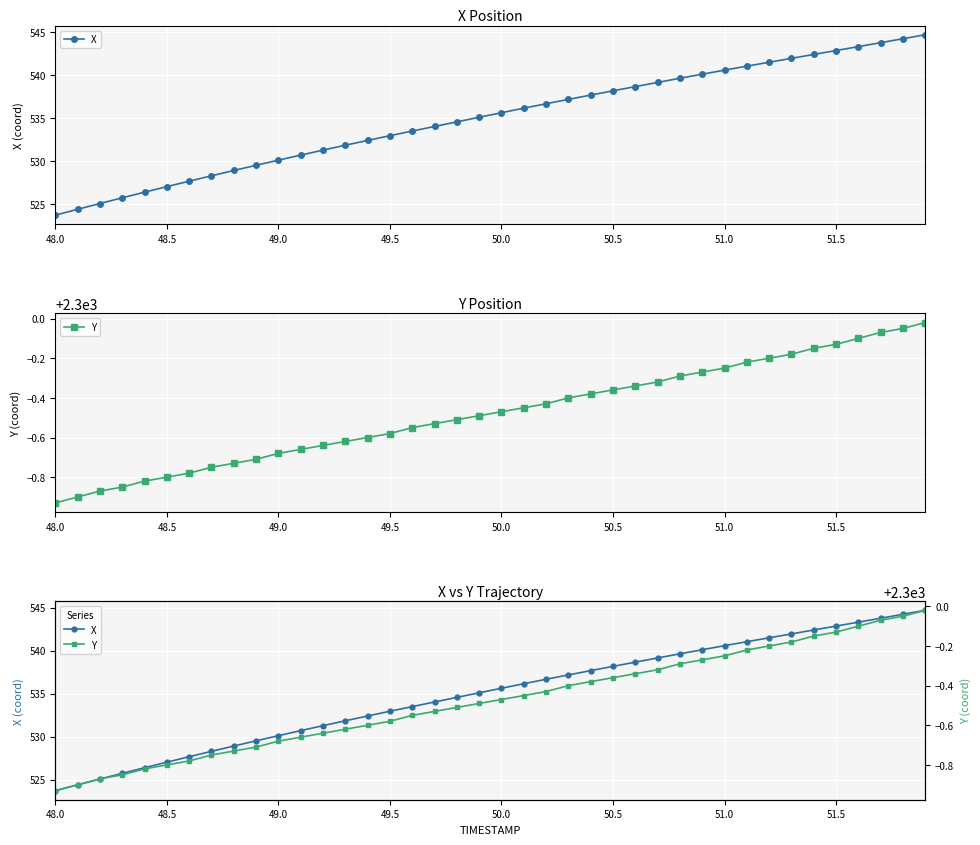

What is the value of the X point at the 16th from the left?

533.0